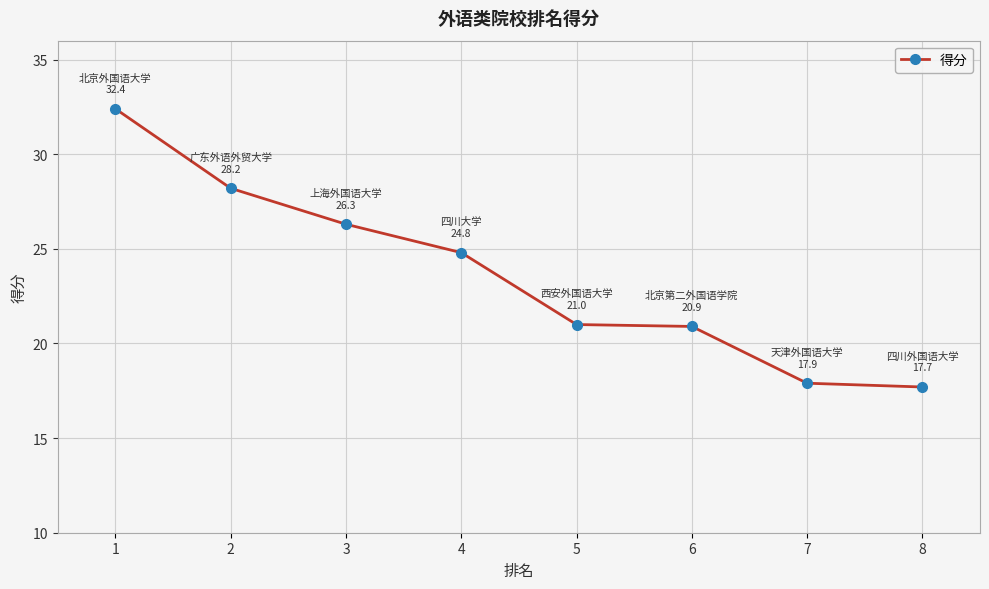

What is the value of the 8th point from the left?

17.7